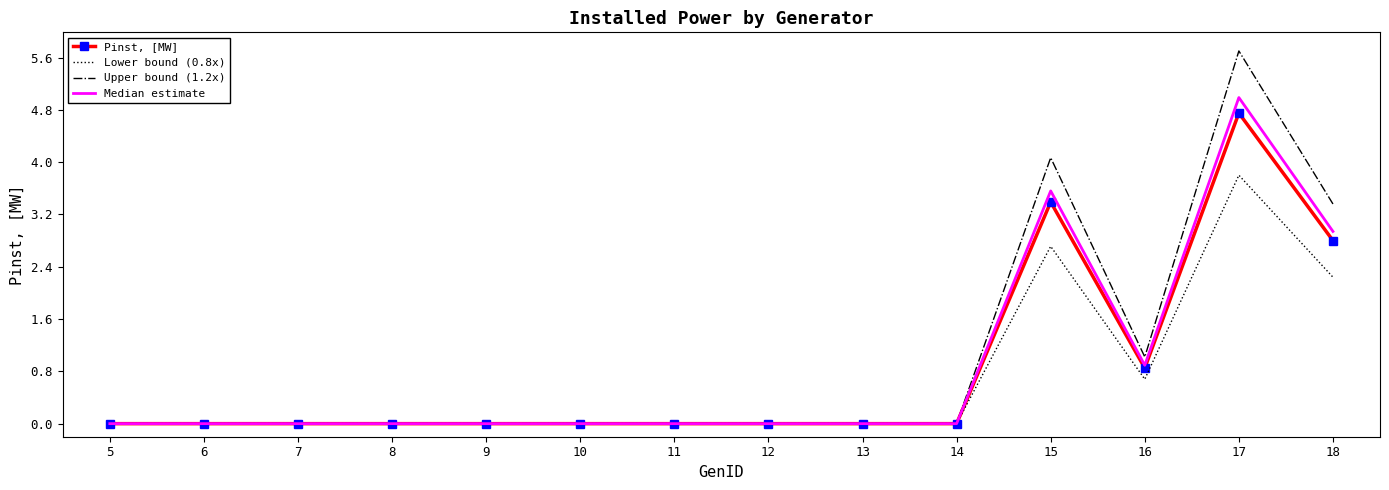

What is the sum of all Pinst, [MW] values?

11.8